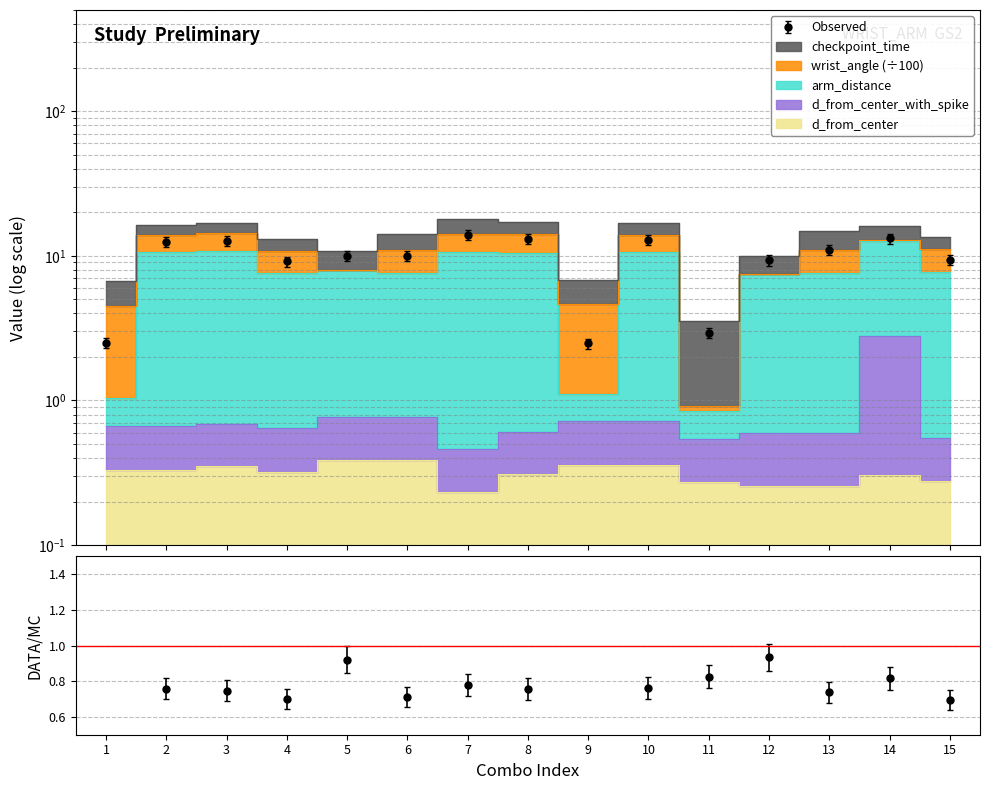

True or false: arm_distance and d_from_center cross at least once.

False